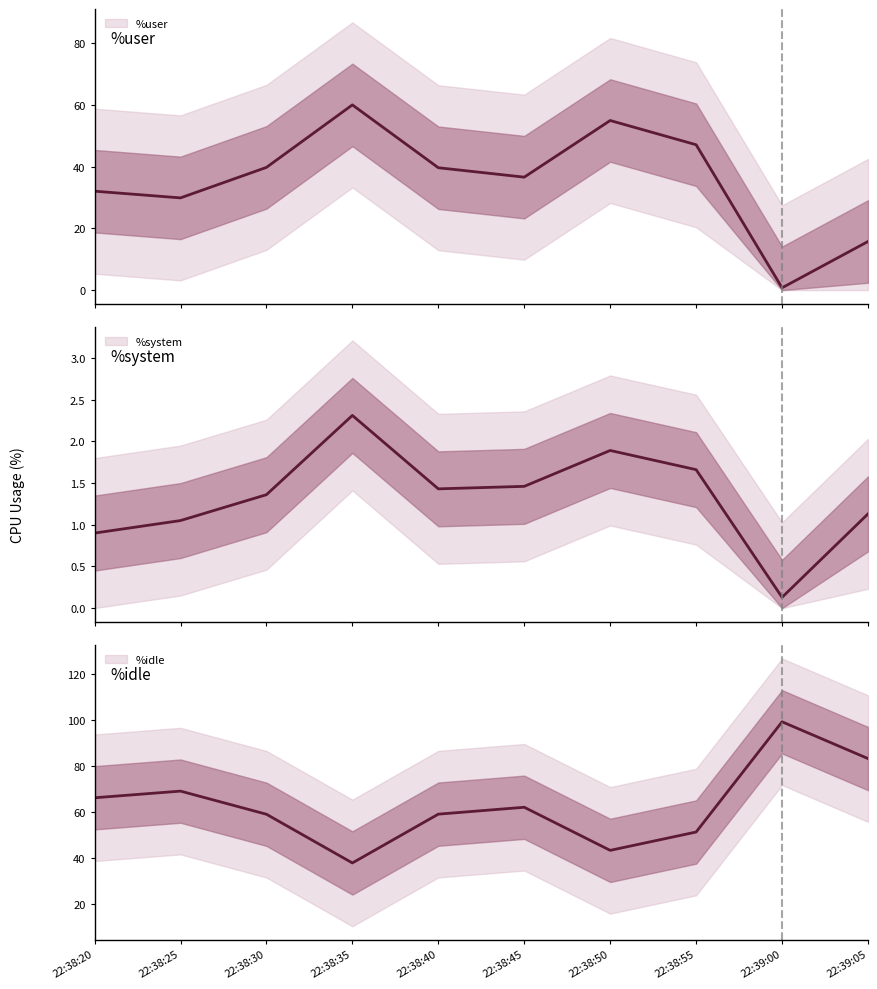

How many data points in %user are above 39?

5